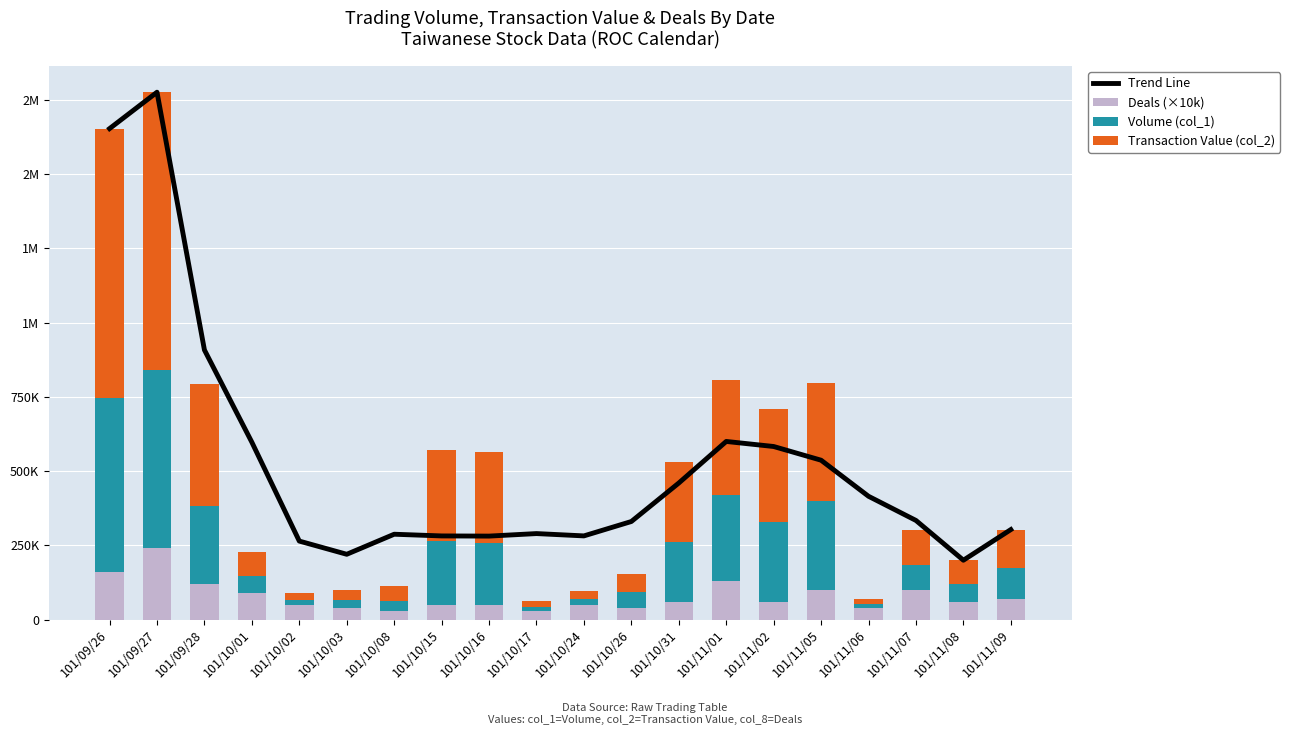

Does the chart contain any negative values?

No